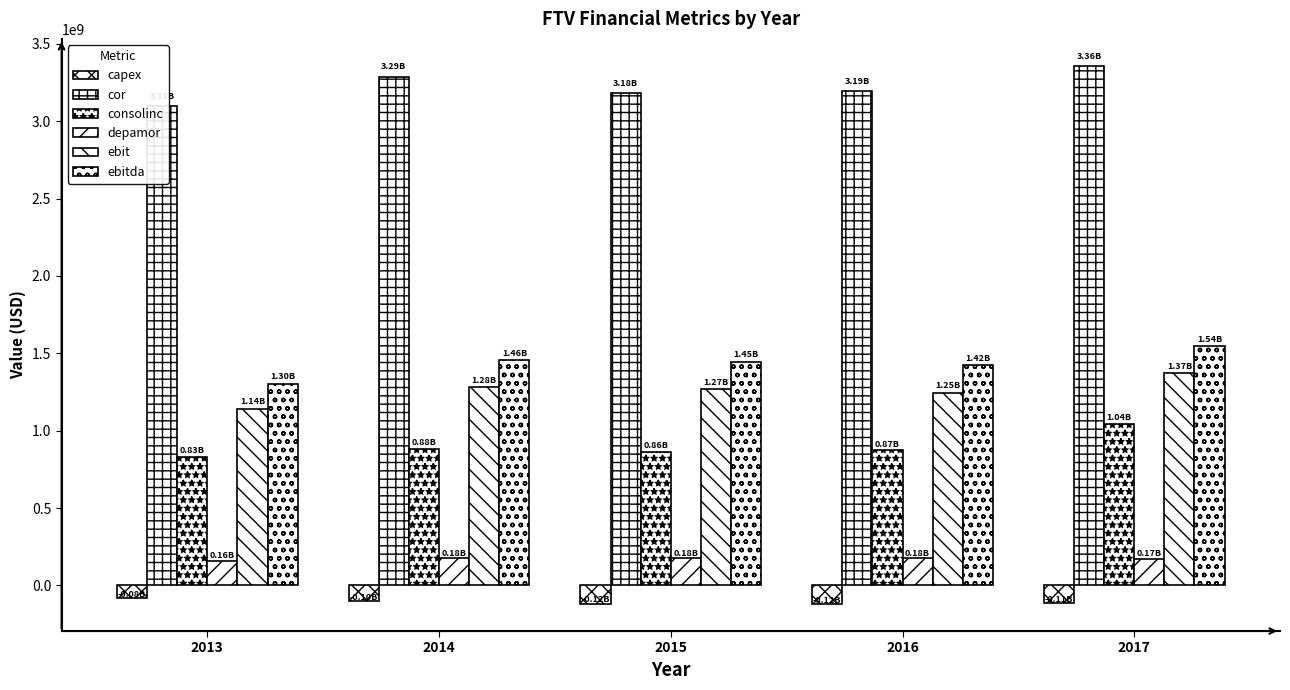

Reading right to left, what are all the values shown in this chart?

capex: 2017=-114600000	2016=-120600000	2015=-117800000	2014=-102600000	2013=-81100000
cor: 2017=3357500000	2016=3191500000	2015=3178800000	2014=3288000000	2013=3097900000
consolinc: 2017=1044500000	2016=872300000	2015=863800000	2014=883400000	2013=830900000
depamor: 2017=174100000	2016=176400000	2015=176900000	2014=178000000	2013=159700000
ebit: 2017=1370200000	2016=1246000000	2015=1269700000	2014=1279200000	2013=1143200000
ebitda: 2017=1544300000	2016=1422400000	2015=1446600000	2014=1457200000	2013=1302900000